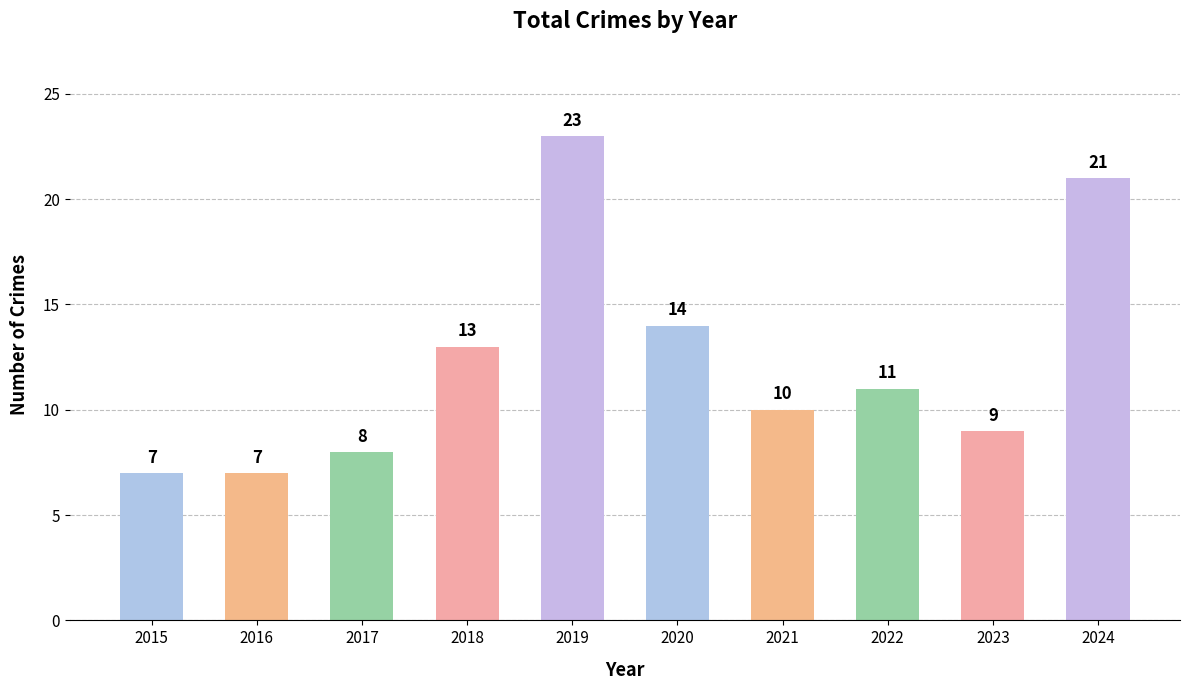

At which category does the chart reach its peak across all series?

2019